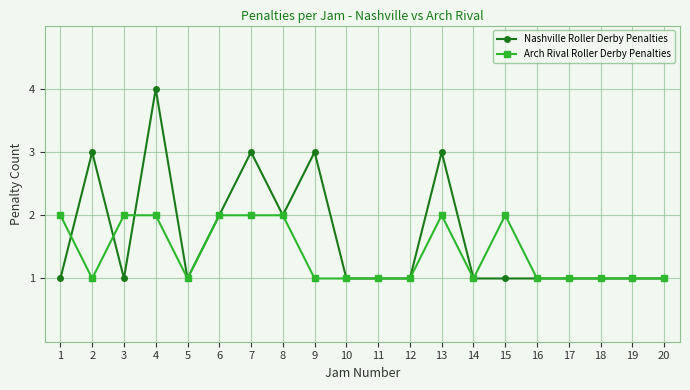

What is the value of the Nashville Roller Derby Penalties point at the 19th from the left?

1